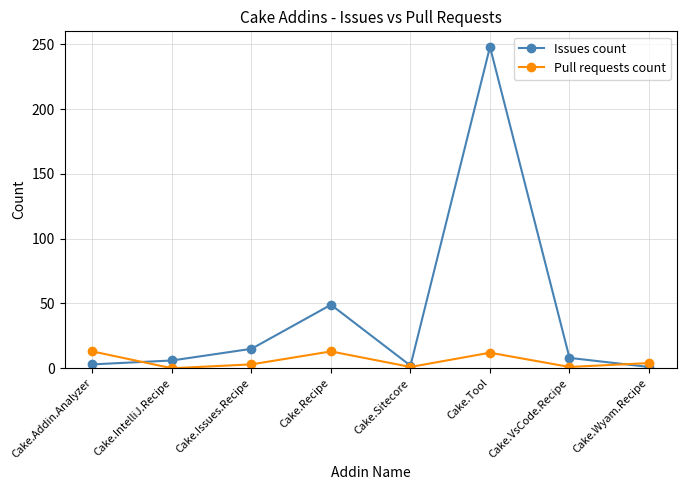

What is the label of the 7th point from the right?

Cake.IntelliJ.Recipe